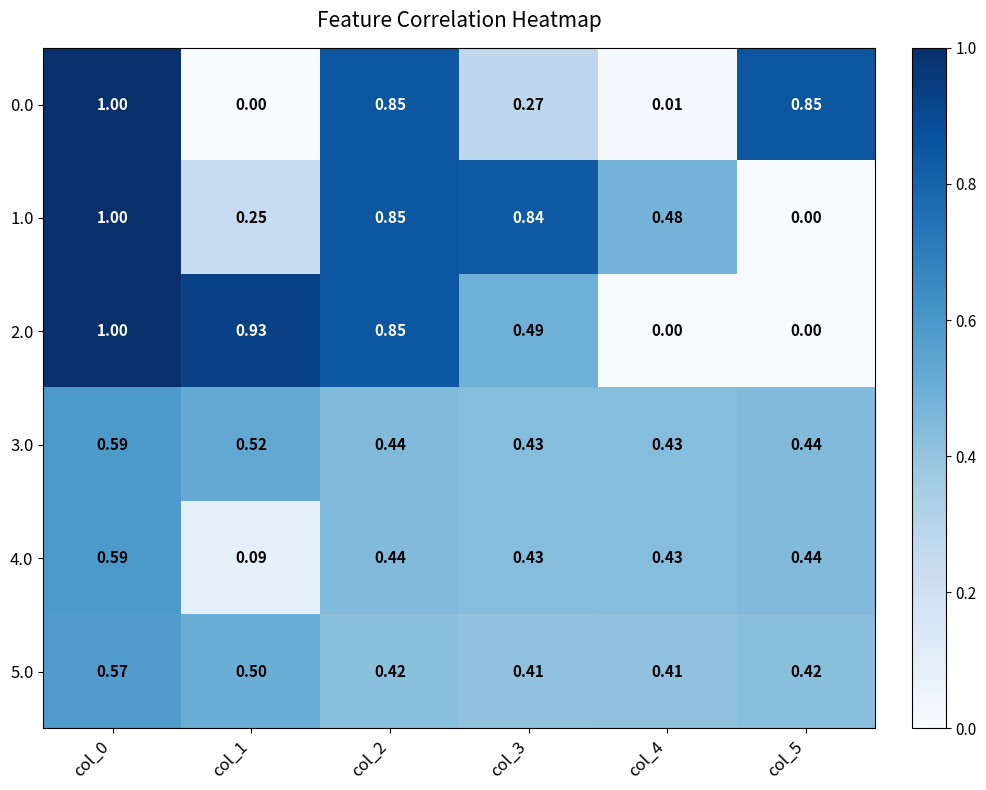

Is the value of 5.0 at col_3 greater than the value of 2.0 at col_4?

Yes